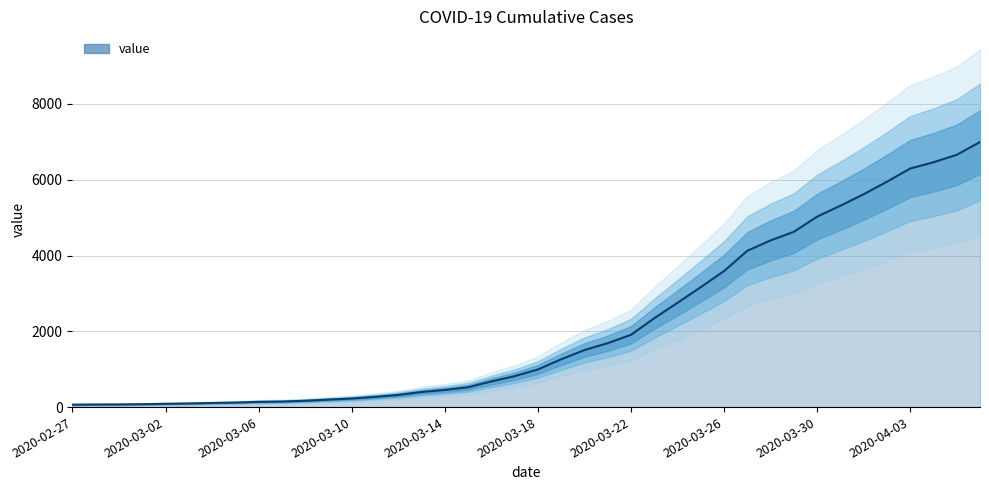

Rank the categories by value from highest to lowest.

2020-04-06, 2020-04-05, 2020-04-04, 2020-04-03, 2020-04-02, 2020-04-01, 2020-03-31, 2020-03-30, 2020-03-29, 2020-03-28, 2020-03-27, 2020-03-26, 2020-03-25, 2020-03-24, 2020-03-23, 2020-03-22, 2020-03-21, 2020-03-20, 2020-03-19, 2020-03-18, 2020-03-17, 2020-03-16, 2020-03-15, 2020-03-14, 2020-03-13, 2020-03-12, 2020-03-11, 2020-03-10, 2020-03-09, 2020-03-08, 2020-03-07, 2020-03-06, 2020-03-05, 2020-03-04, 2020-03-03, 2020-03-02, 2020-03-01, 2020-02-29, 2020-02-28, 2020-02-27